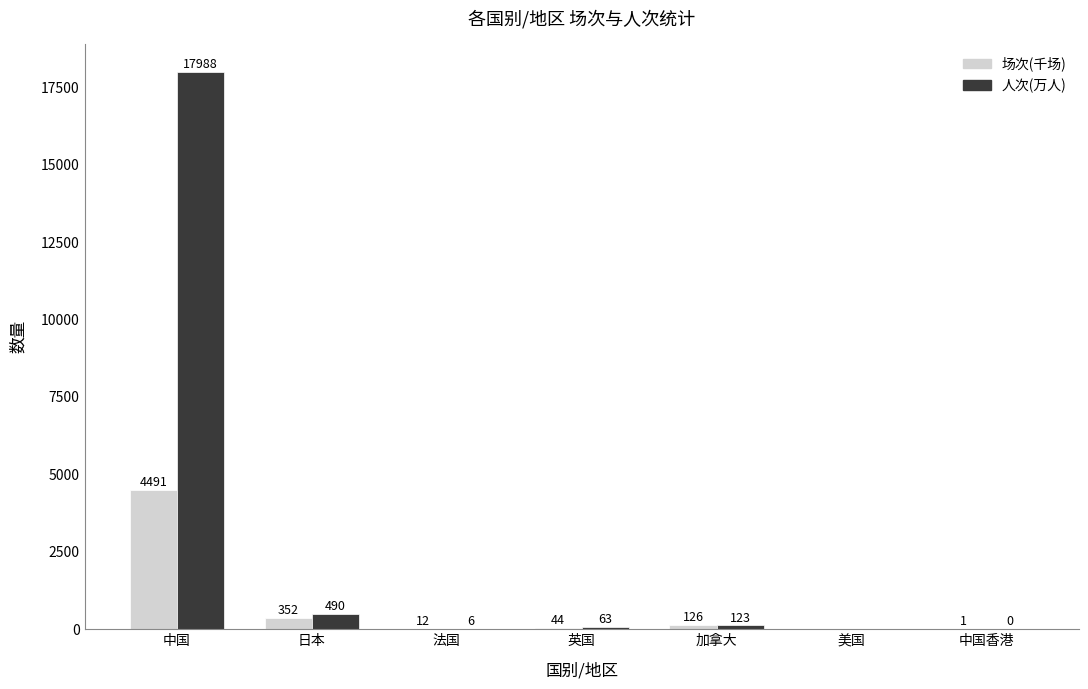

Which series has the largest range (max minus min)?

人次(万人)